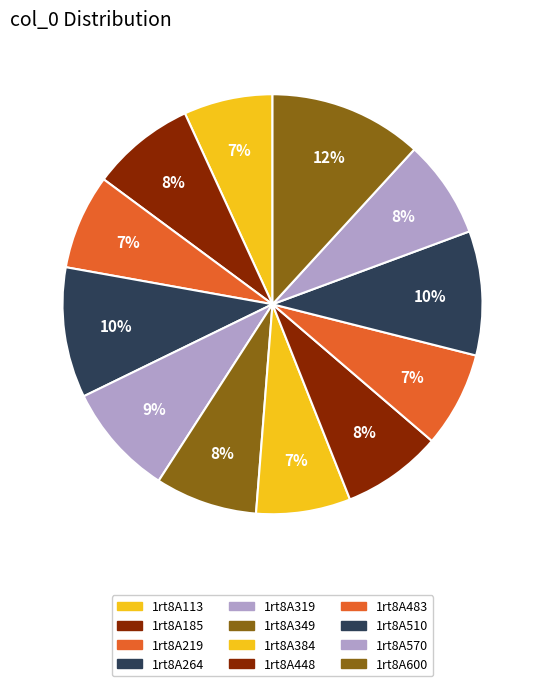

Count the number of slices in the pie.

12